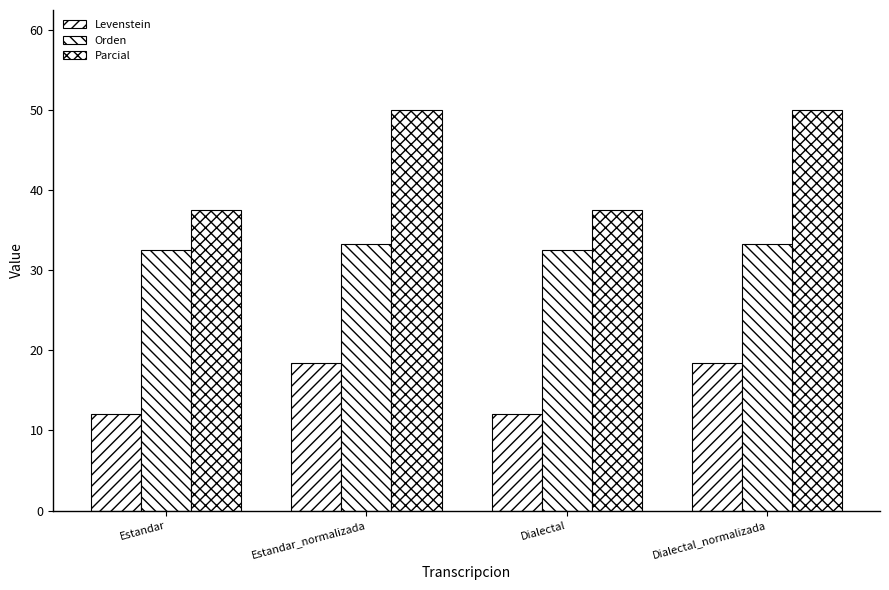

How many data points in Parcial are less than 50?

2